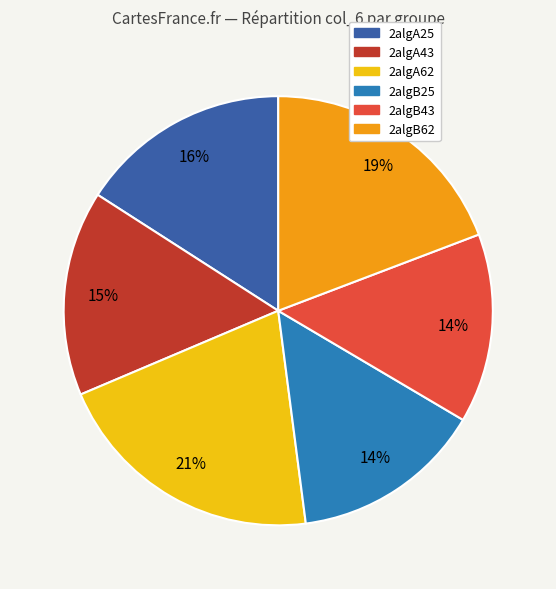

The 2algB43 slice represents 28% of the pie. True or false?

False